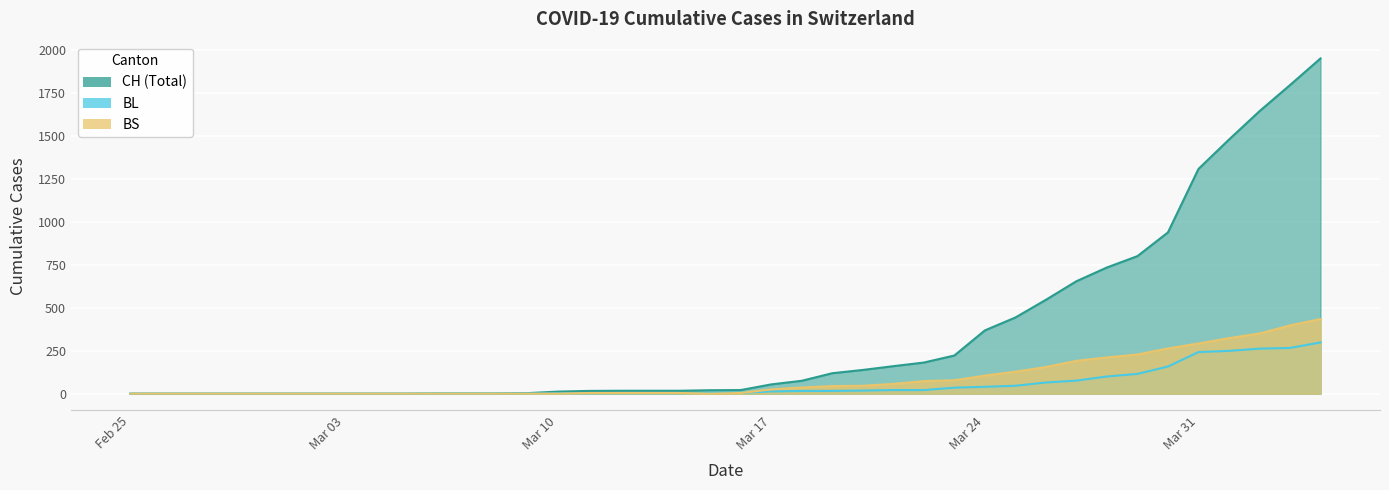

How many positive values does the CH series have?

30